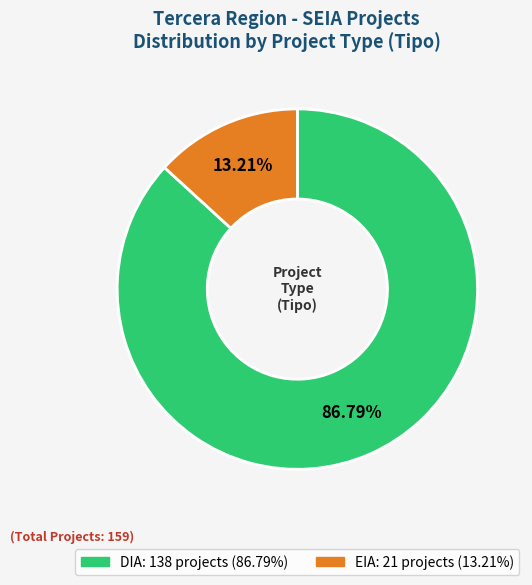

To the nearest percent, what is the difference between the DIA and EIA slice percentages?

74%